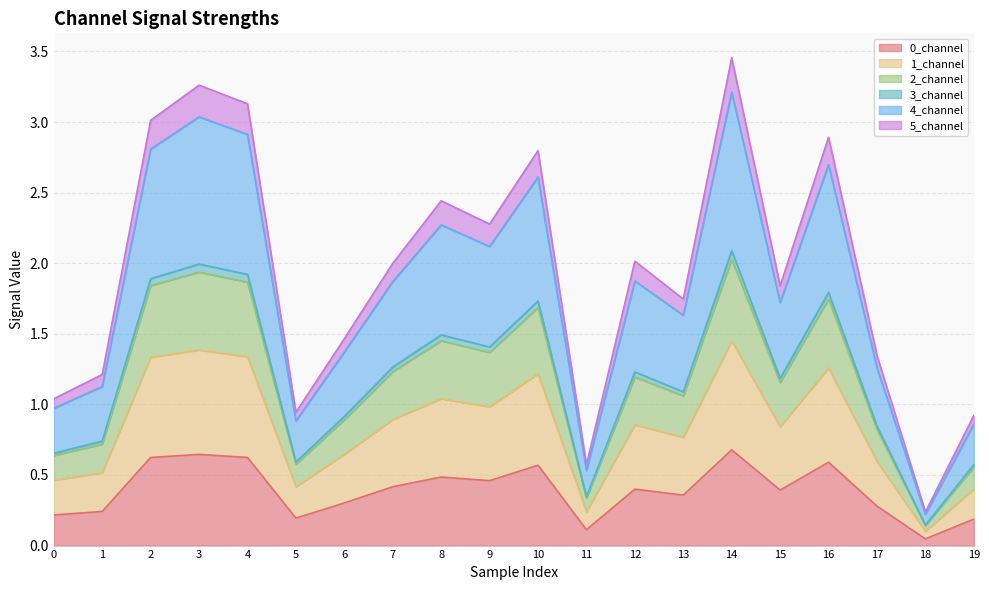

Between 12 and 0, which is larger?

12